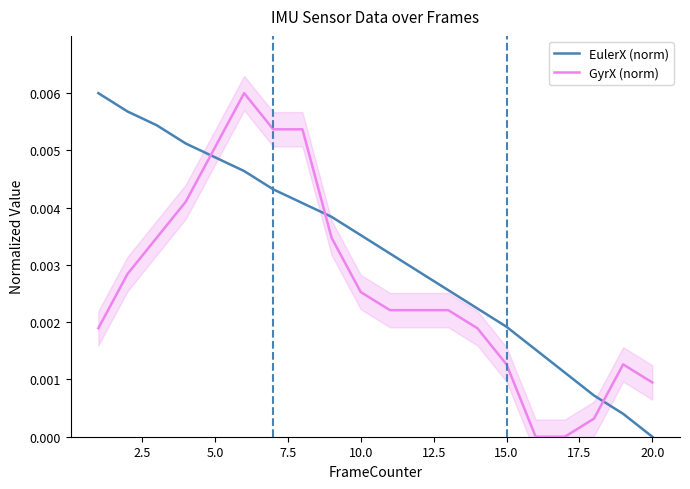

How many intersections are there between GyrX (norm) and EulerX (norm)?

3